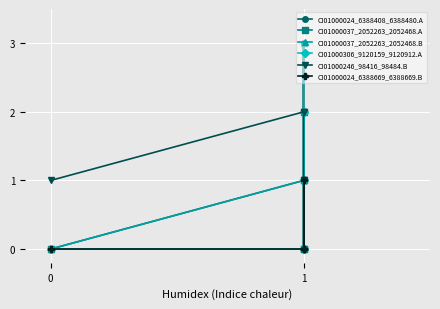

The value of CI01000306_9120159_9120912.A at 0 is 1. True or false?

False